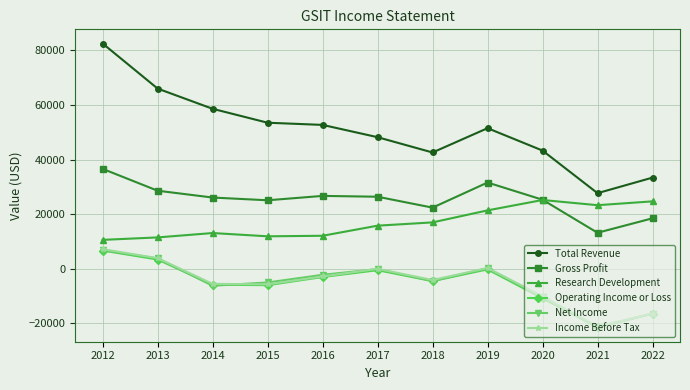

Between 2020 and 2022, which series saw the biggest shift?

Total Revenue